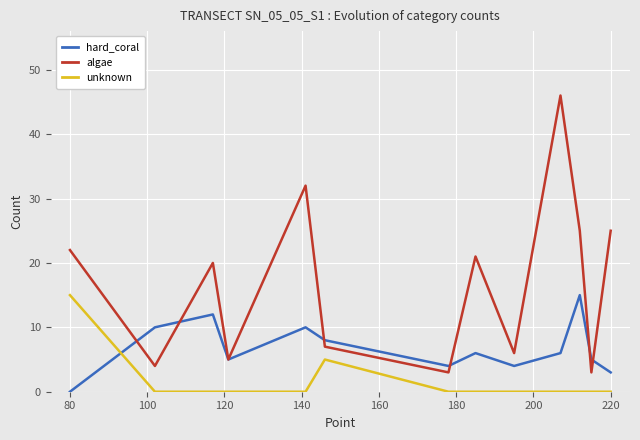

How many intersections are there between unknown and hard_coral?

1